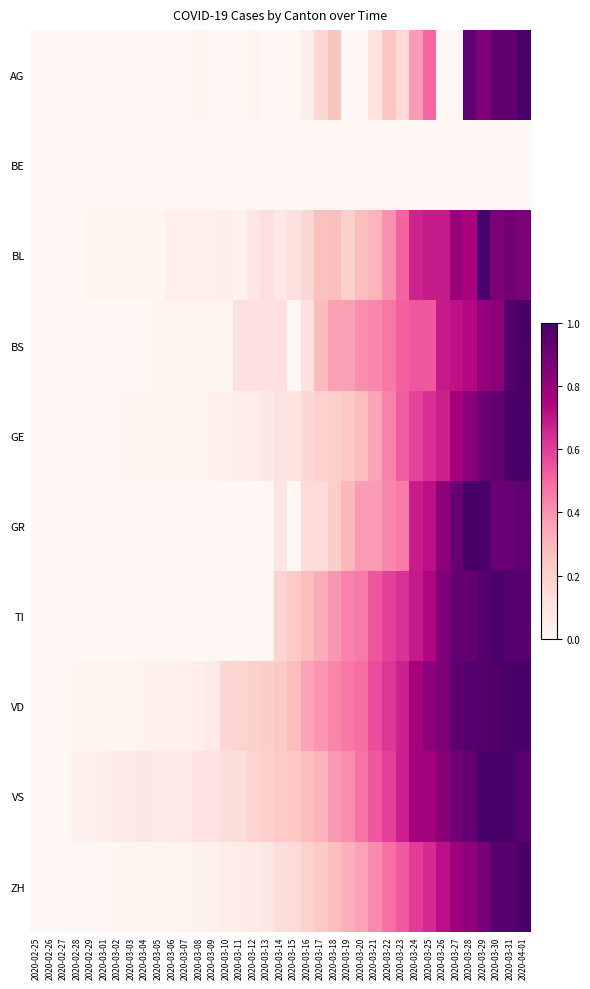

Between 2020-03-05 and 2020-03-22, which is larger?

2020-03-22